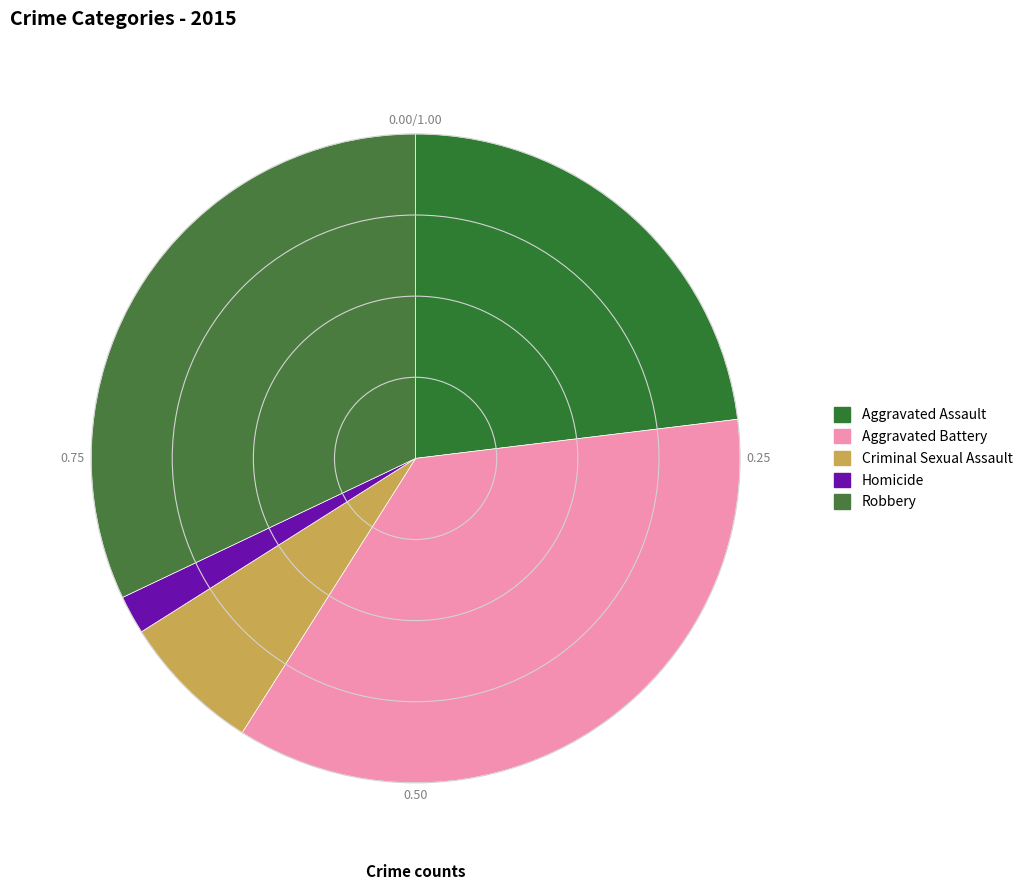

Rank the categories by value from highest to lowest.

Aggravated Battery, Robbery, Aggravated Assault, Criminal Sexual Assault, Homicide